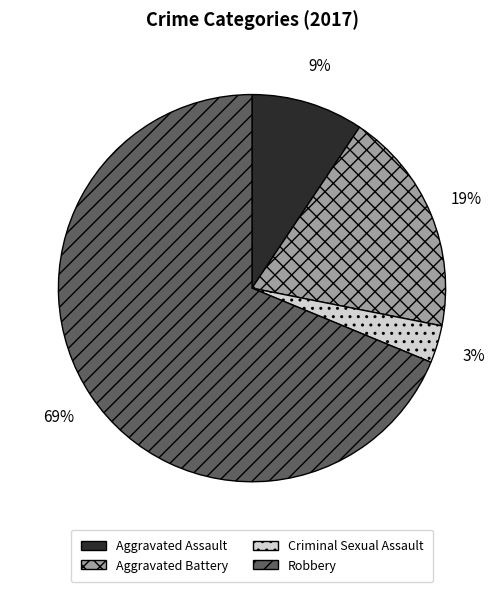

The Aggravated Assault slice represents 9% of the pie. True or false?

True